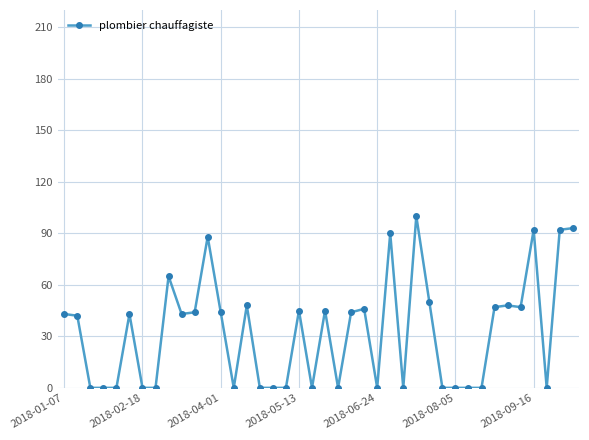

What is the maximum value shown in the chart?

100